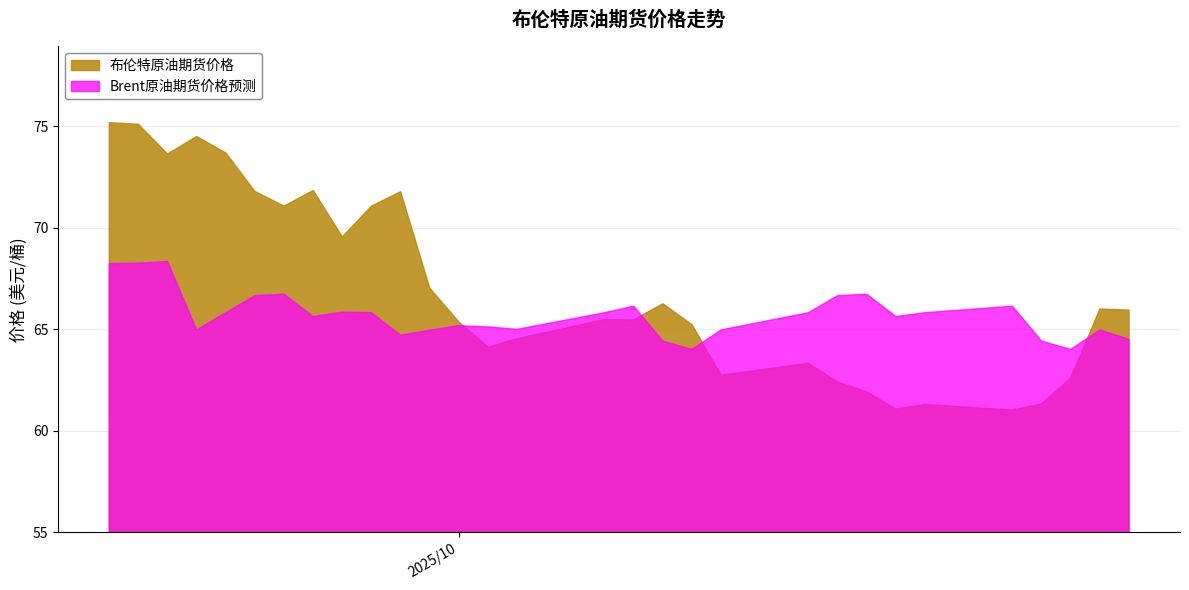

Is it true that Brent原油期货价格预测 equals 65.0 at 2025/10/23?

True